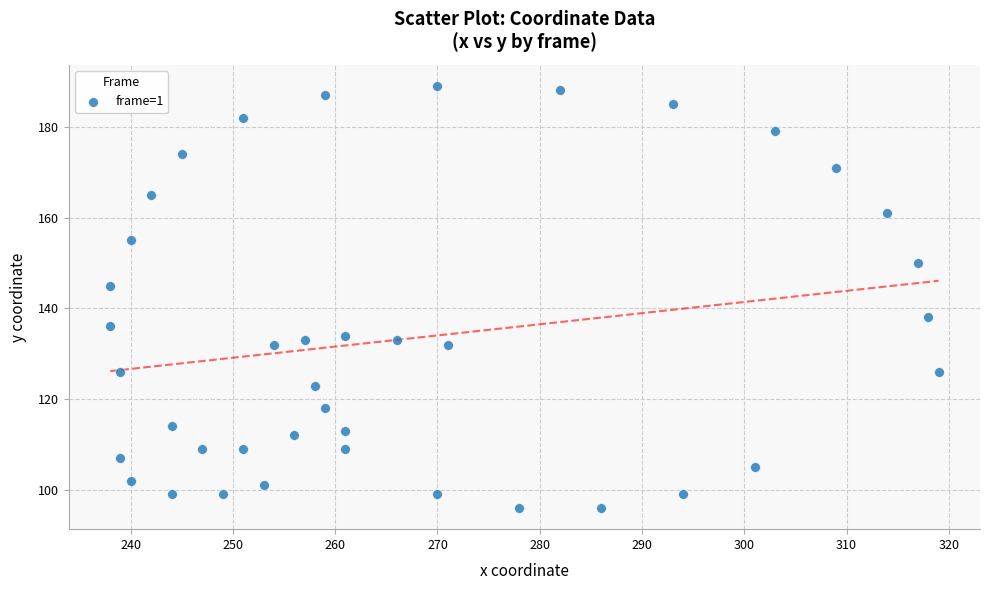

What is the range of X values (max minus min)?

81